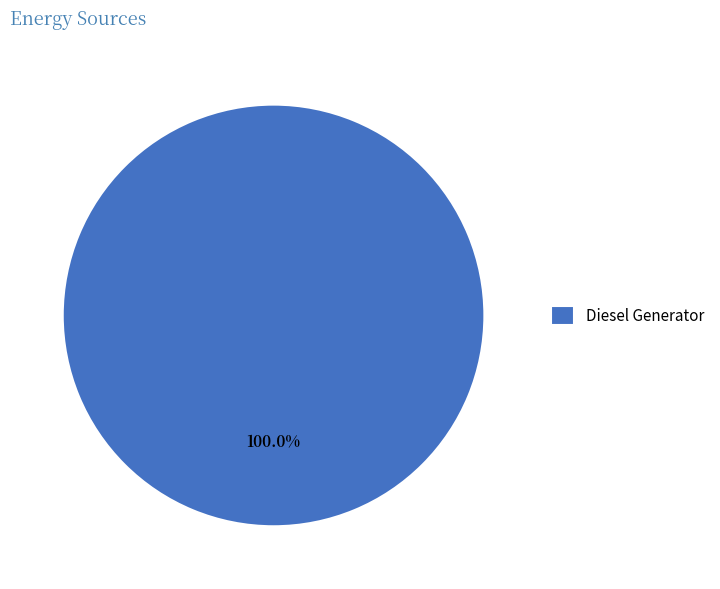

How many slices are in this pie chart?

1